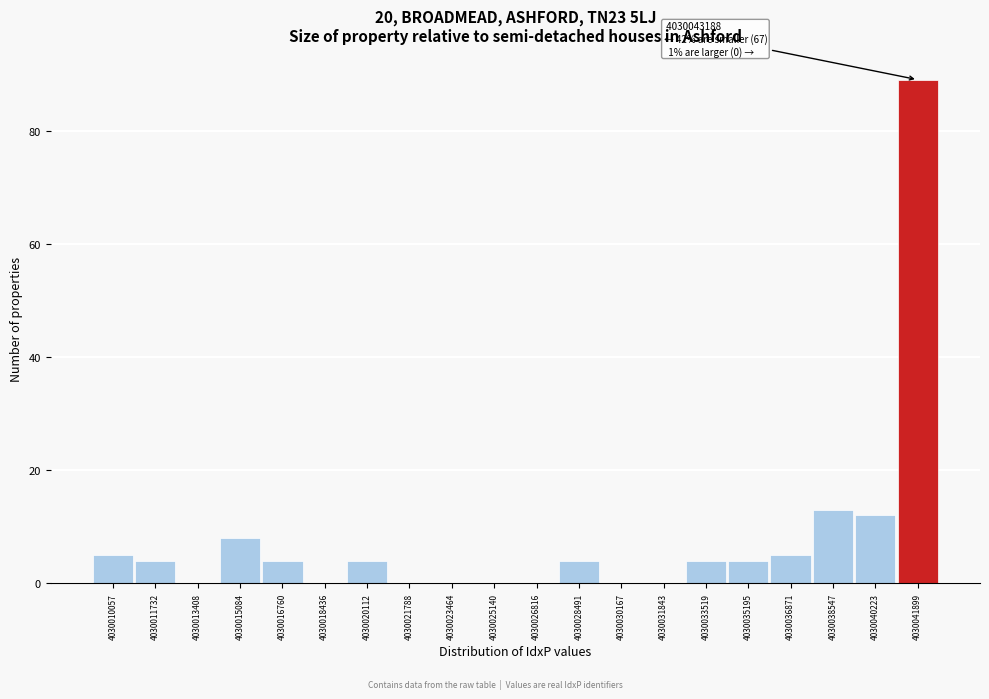

Reading right to left, what are all the values shown in this chart?

4030041899=89	4030040223=12	4030038547=13	4030036871=5	4030035195=4	4030033519=4	4030031843=0	4030030167=0	4030028491=4	4030026816=0	4030025140=0	4030023464=0	4030021788=0	4030020112=4	4030018436=0	4030016760=4	4030015084=8	4030013408=0	4030011732=4	4030010057=5